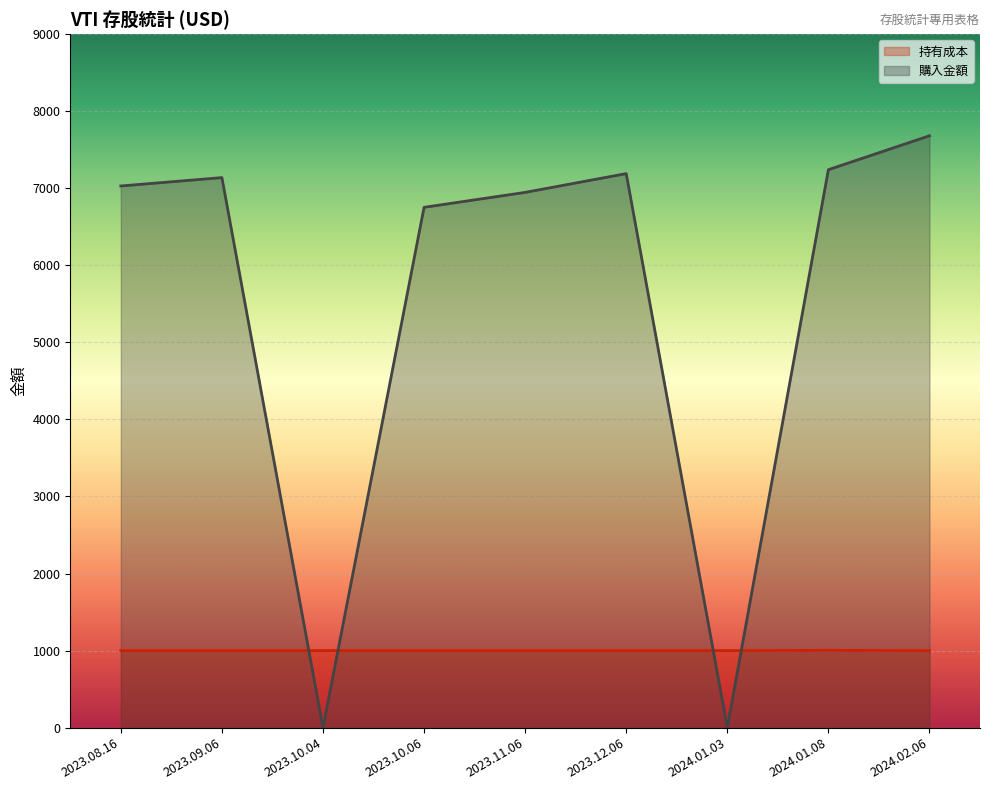

Between which two adjacent categories do 購入金額 and 持有成本 first intersect?

2023.09.06 and 2023.10.04